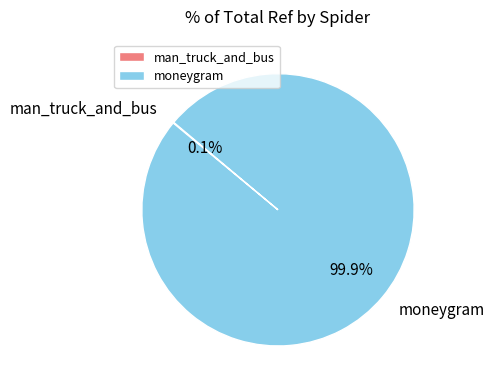

What is the majority slice?

moneygram